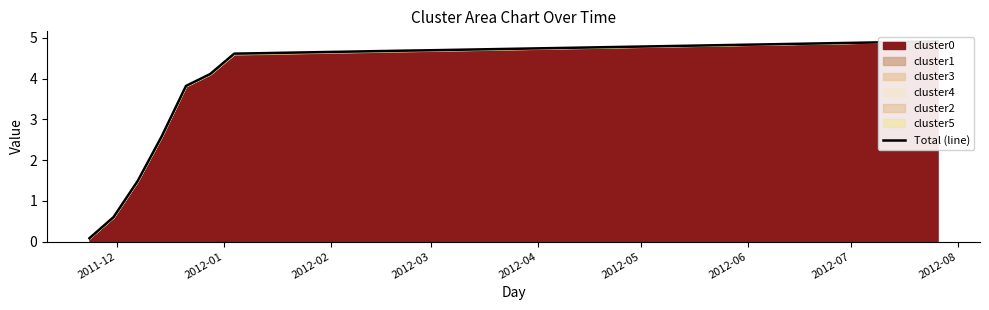

The value at 2011-12 is 0.1. True or false?

False